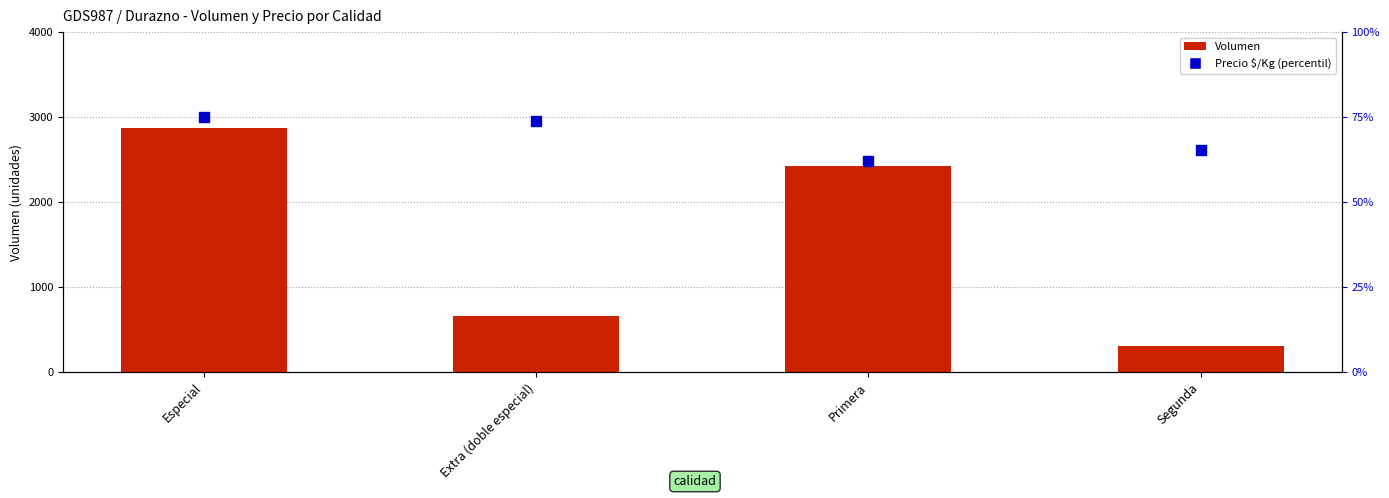

Which series contains the lowest Y value?

Precio $/Kg (percentil)